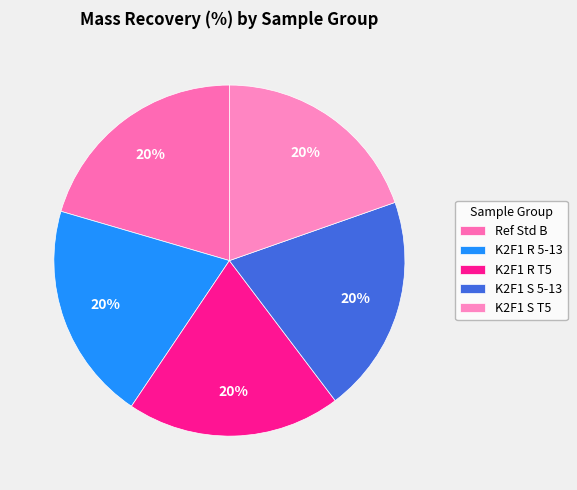

How many slices are in this pie chart?

5